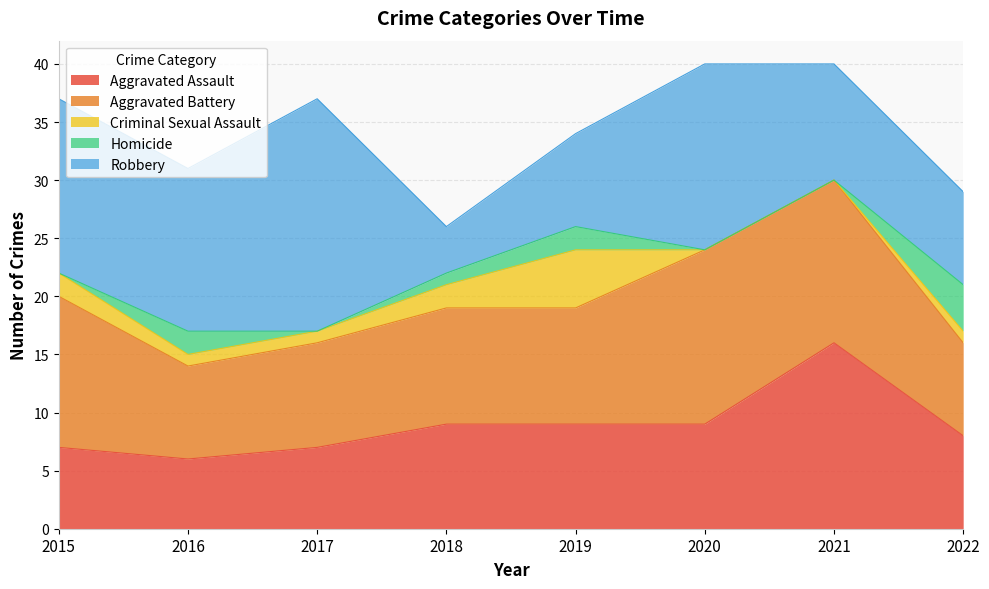

Is it true that Homicide equals 0 at 2017?

True